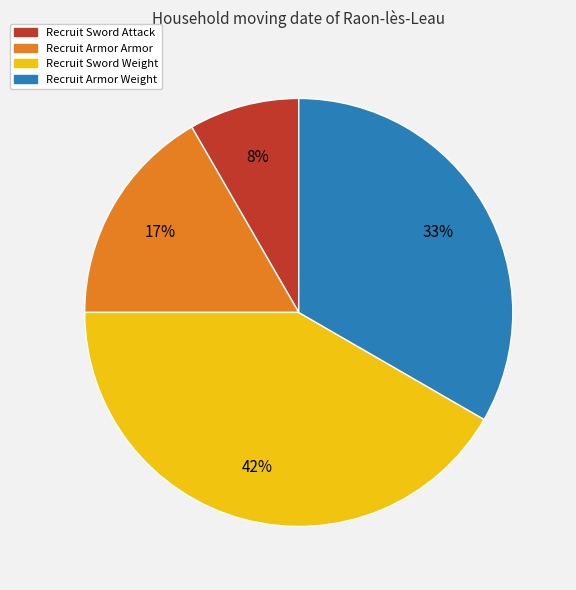

To the nearest percent, what is the average slice percentage?

25%